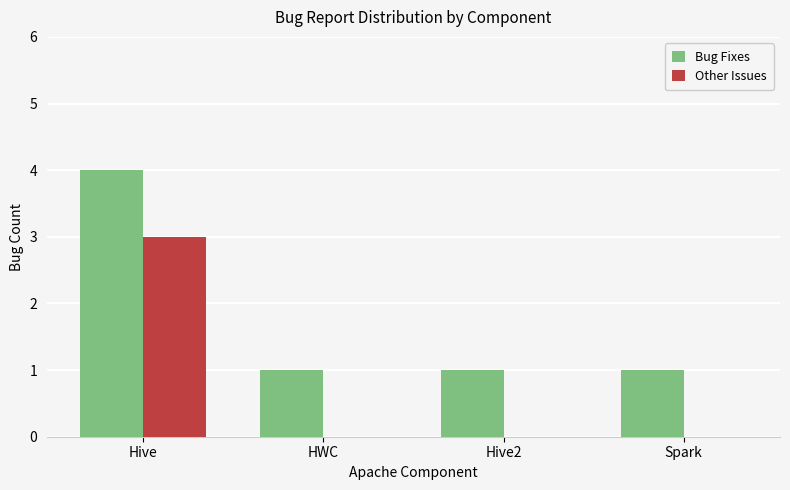

What is the sum of the Other Issues values at Hive and Hive2?

3